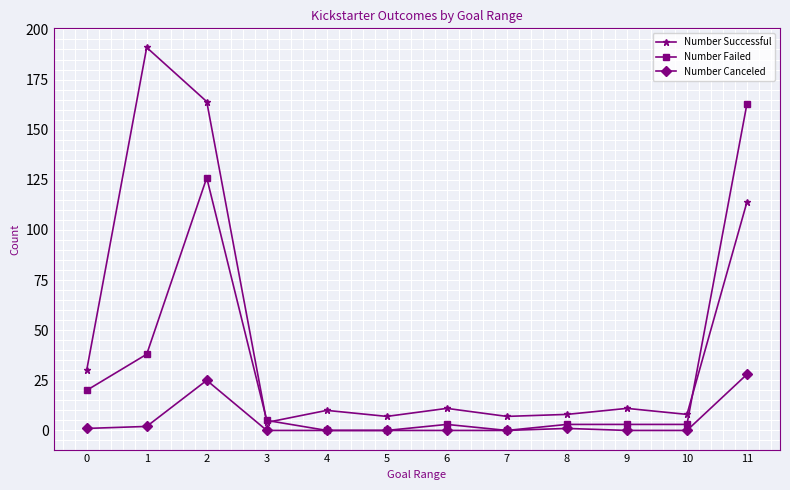

At which category is the sum across all series the highest?

2